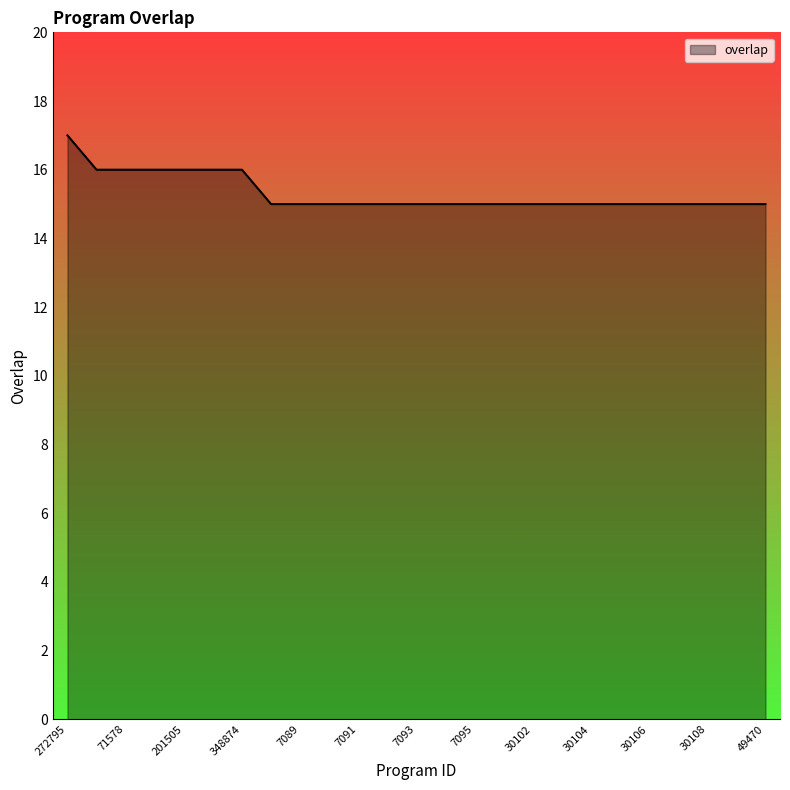

Does the chart display data point markers on the line(s)?

No